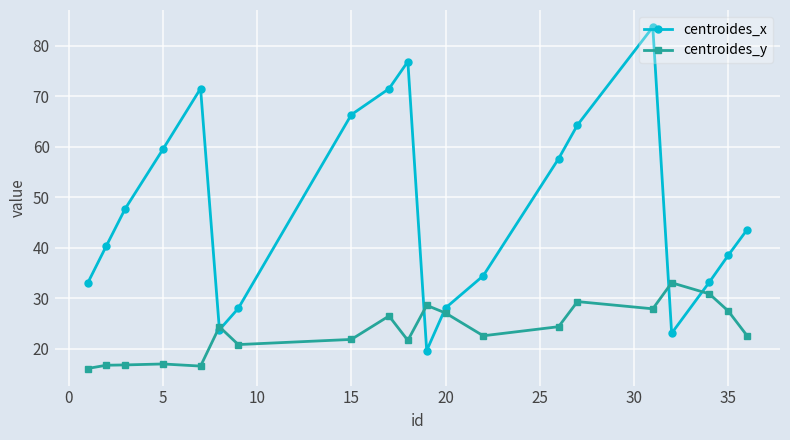

List the series in order of their peak value, lowest first.

centroides_y, centroides_x